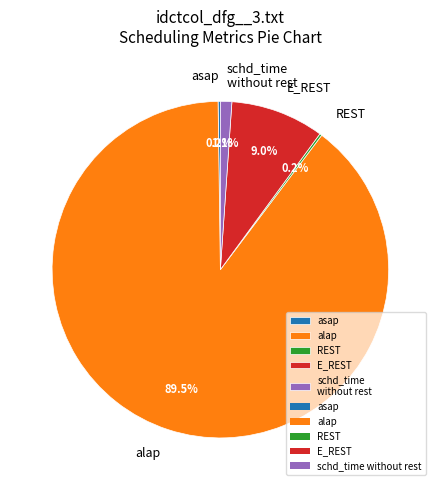

Is there any slice that represents more than half of the pie?

Yes